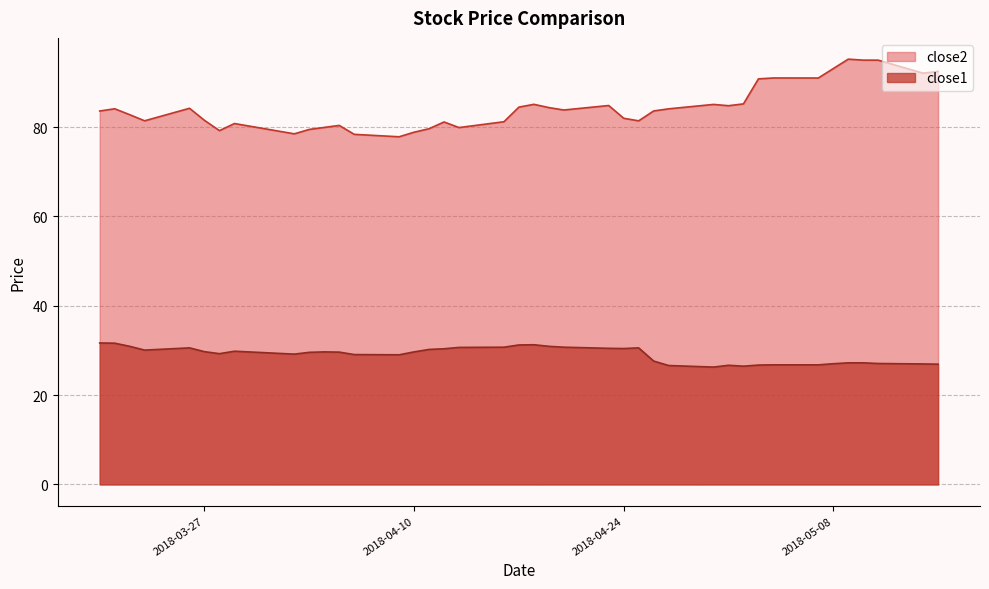

In close2, how many points are higher than both neighbors (excluding endpoints)?

10